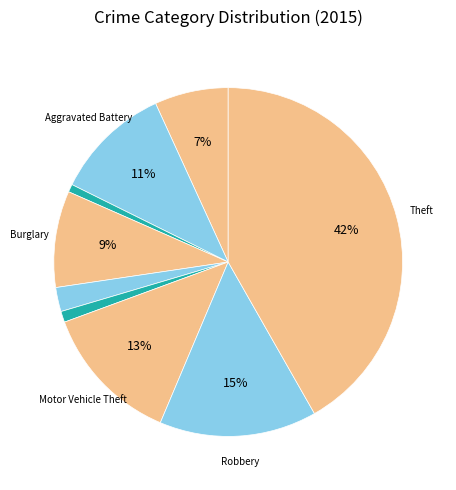

How many segments does this pie chart have?

9